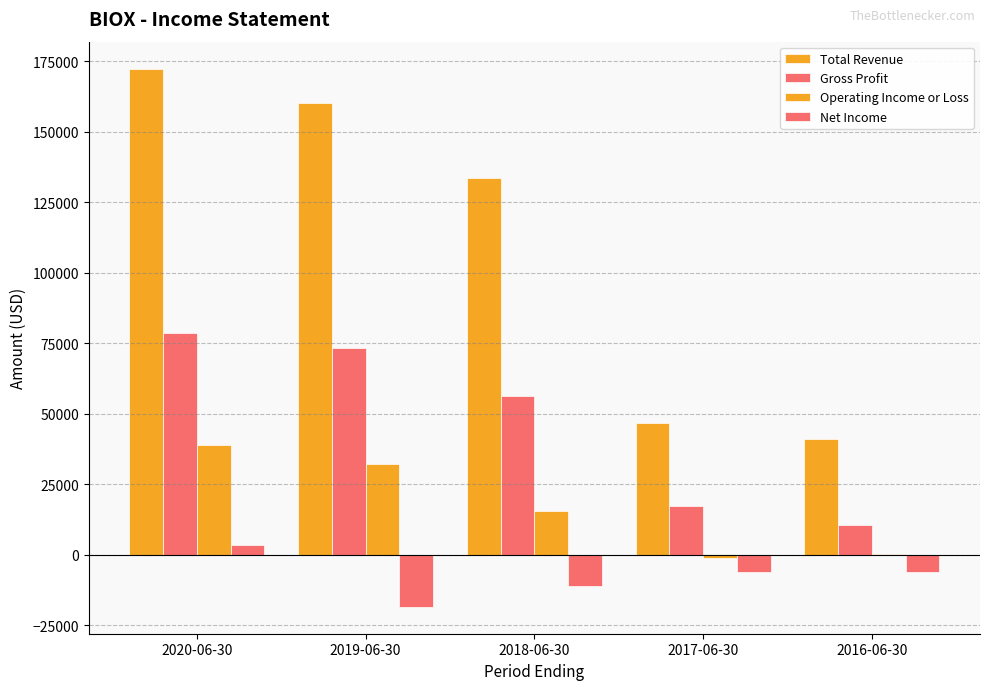

How many distinct data groups are displayed?

4